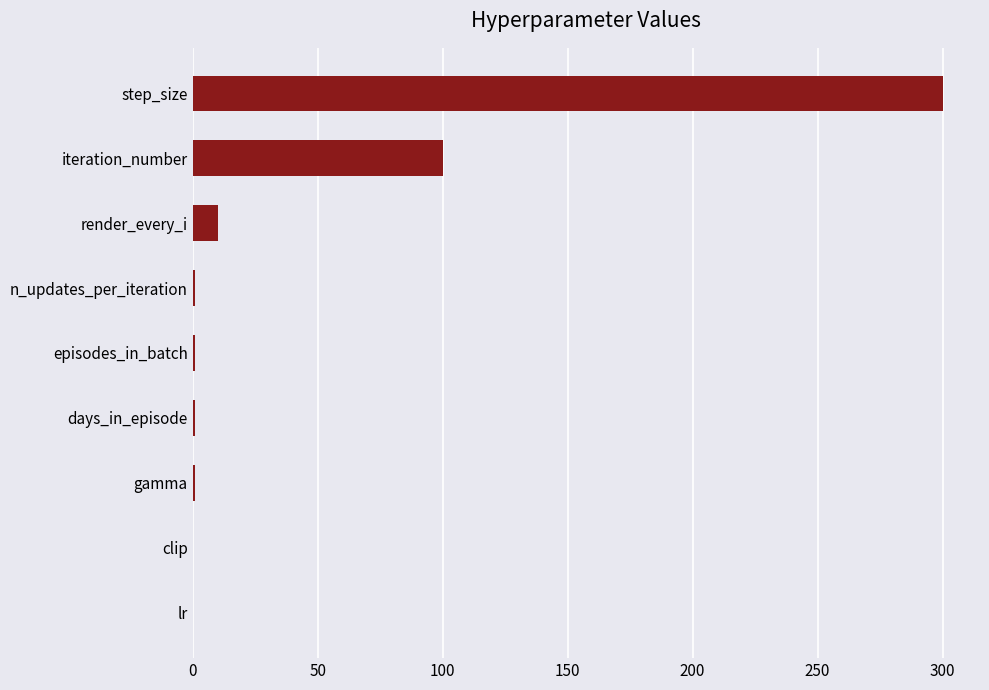

Between clip and iteration_number, which is larger?

iteration_number